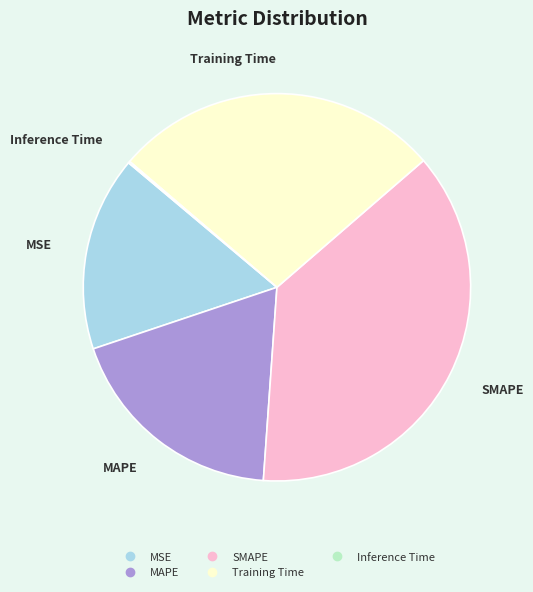

What is the largest slice in the pie chart?

SMAPE